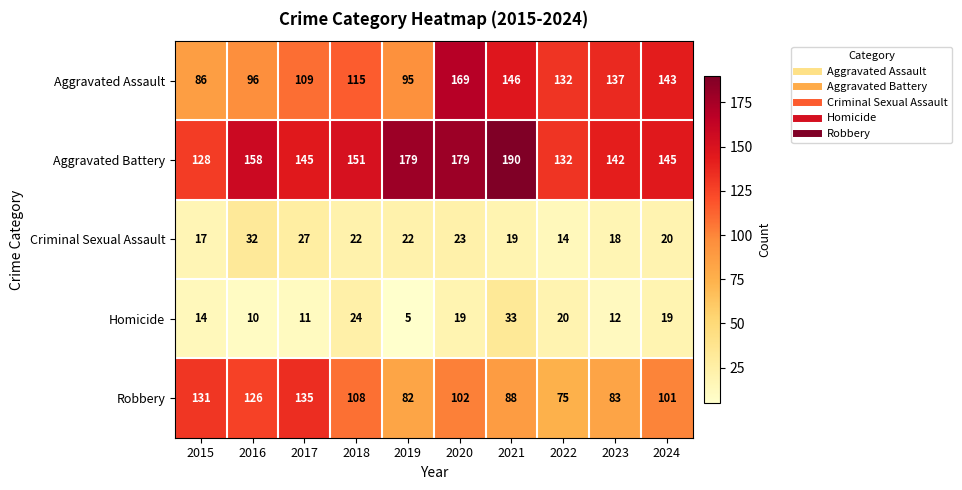

Which series changed the most between 2021 and 2022?

Aggravated Battery